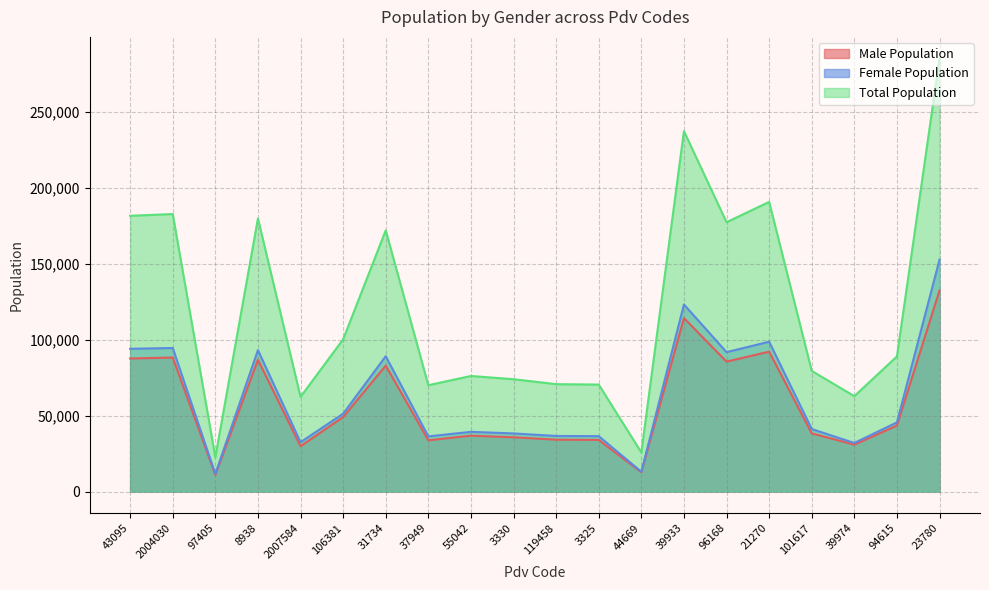

True or false: Total Population has more than 0 points higher than both neighbors.

True